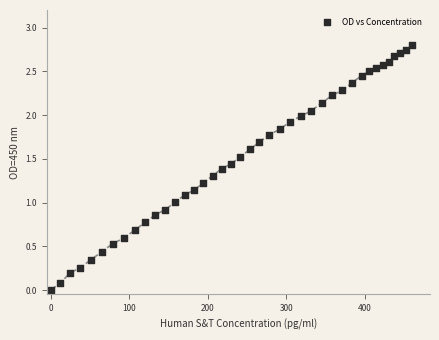

What is the range of Y values (max minus min)?

2.8